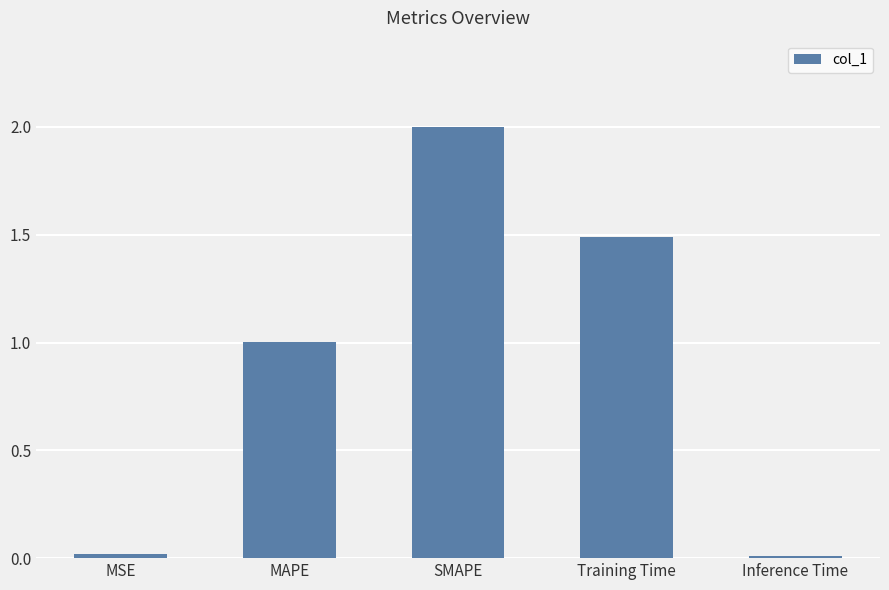

What is the ratio of the value at Training Time to the value at SMAPE?

0.7